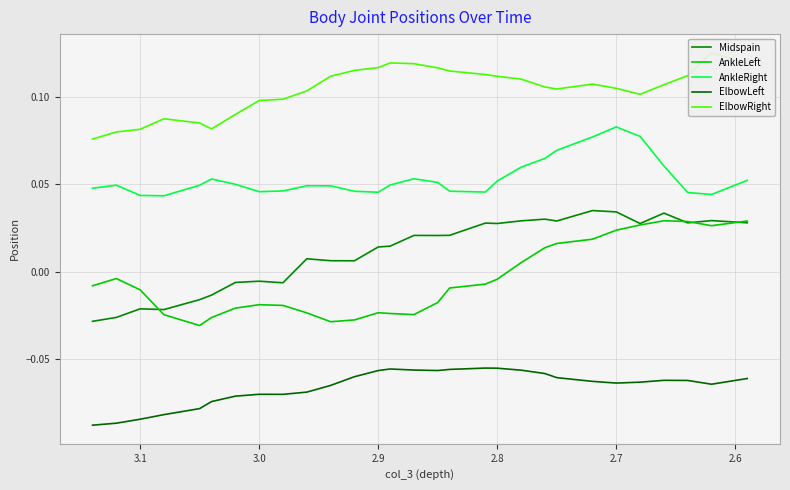

Count the AnkleRight values in the range 0 to 1.

29